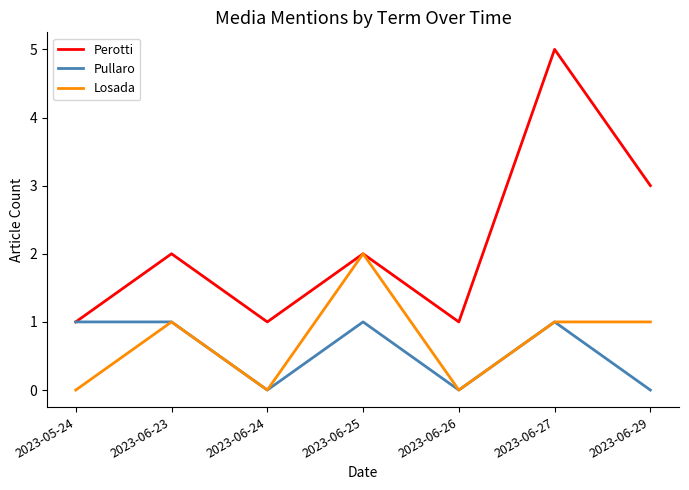

Between 2023-06-24 and 2023-06-27, which series saw the biggest shift?

Perotti